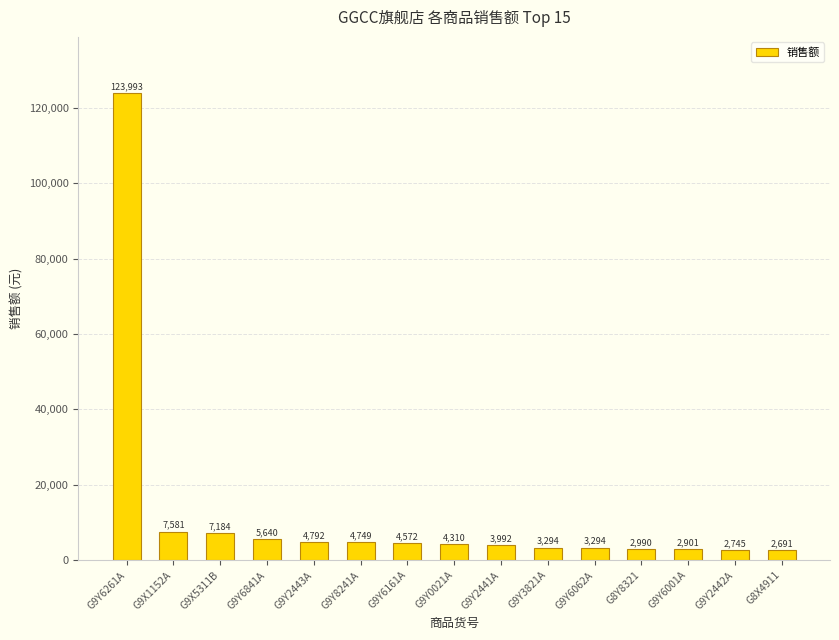

What is the ratio of the value at G9Y6161A to the value at G8X4911?

1.7